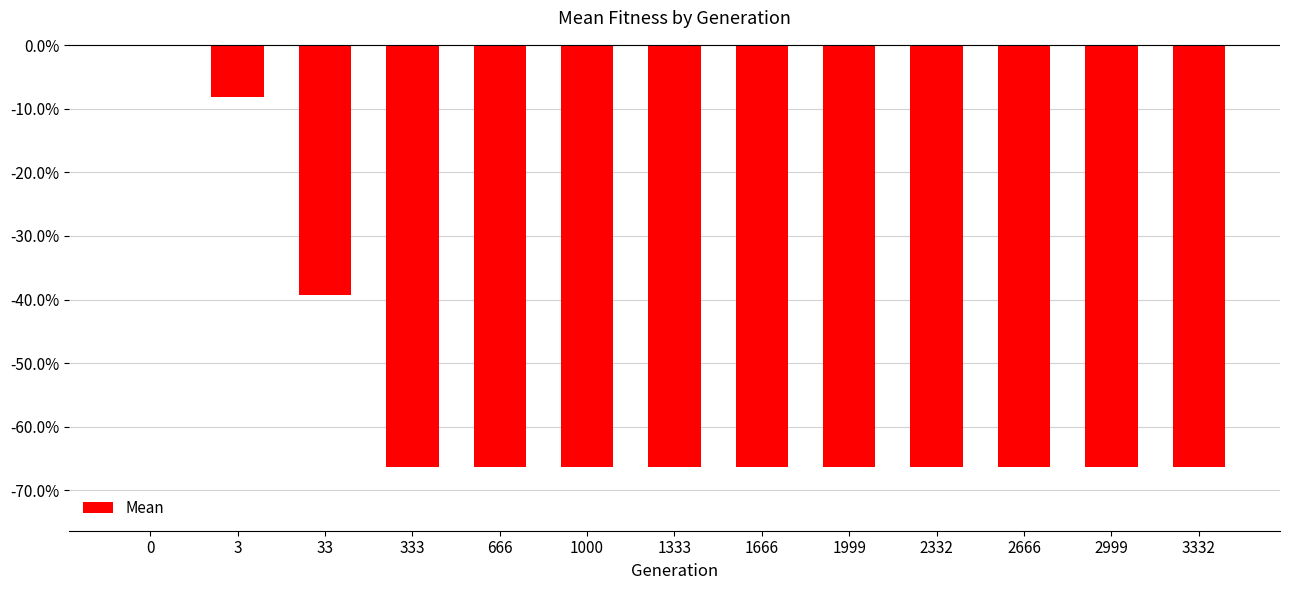

Does the chart contain stacked bars?

No